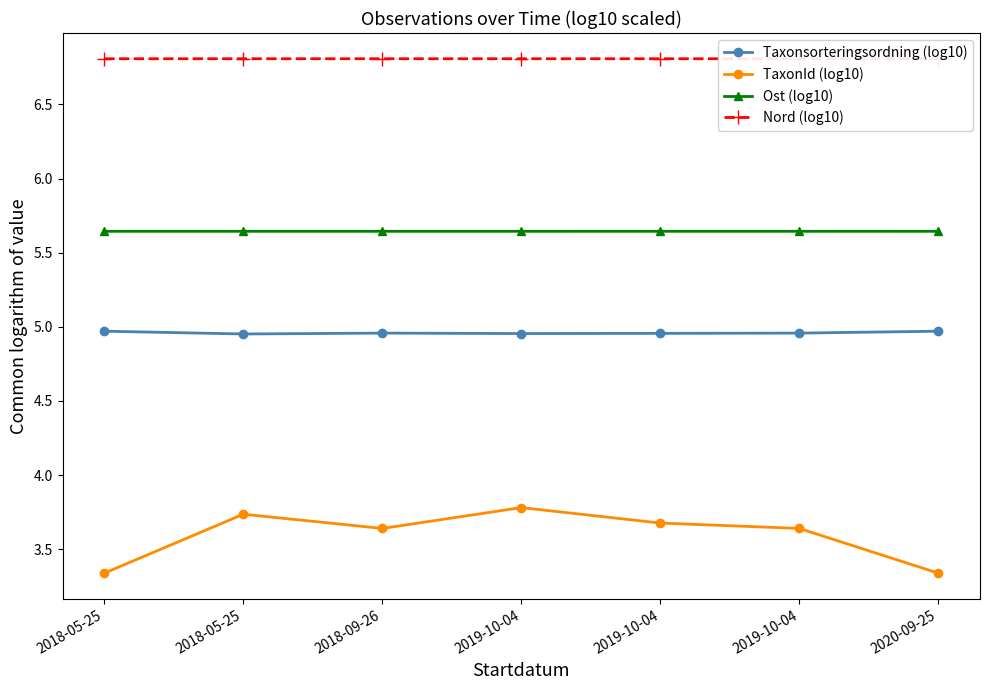

Which series has the widest spread of values?

TaxonId (log10)